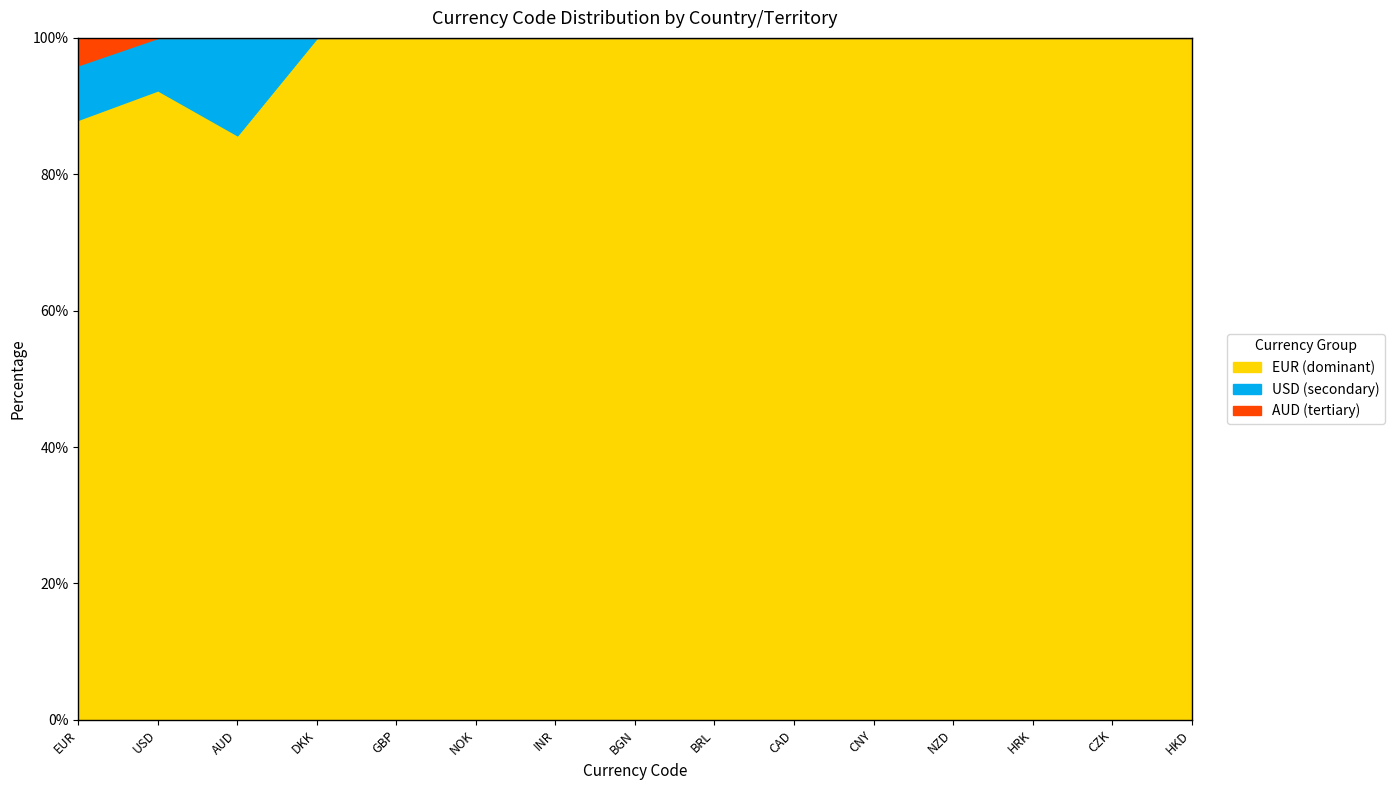

The EUR (dominant) series shows 100.0 at HRK. True or false?

True